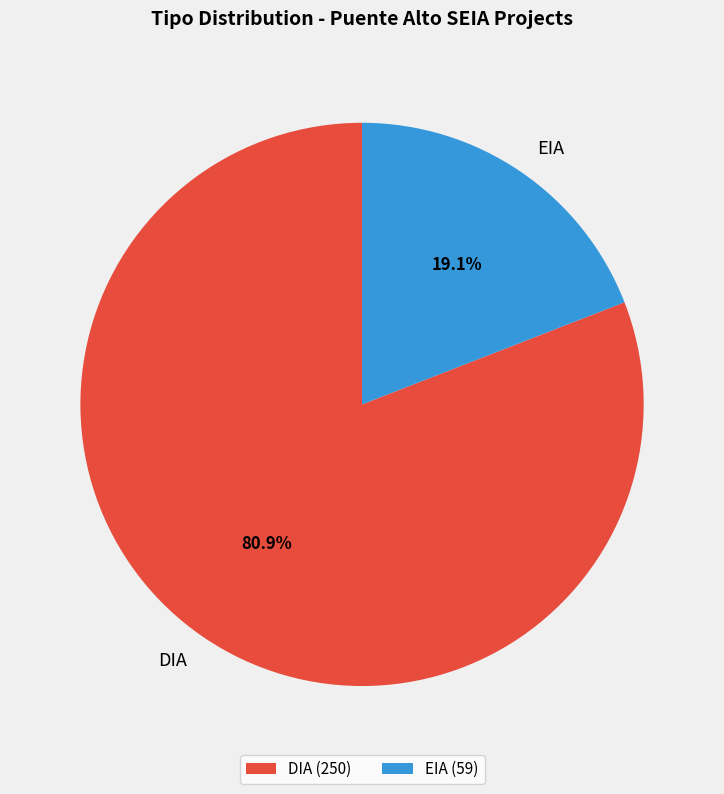

To the nearest percent, what percentage of the pie is DIA?

81%